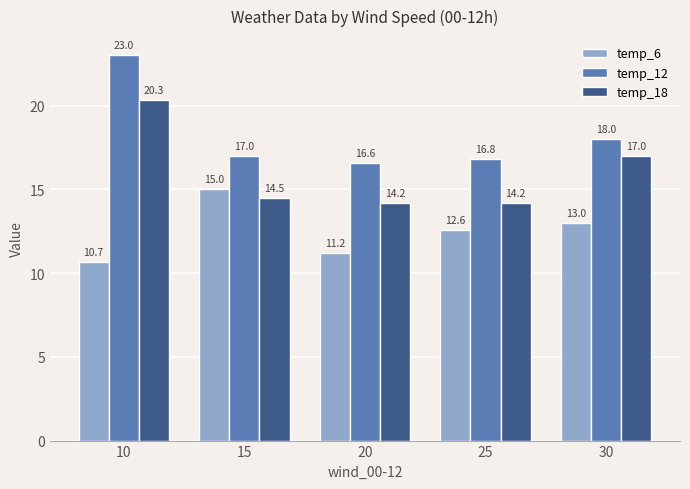

Rank the series at 30 from highest to lowest value.

temp_12, temp_18, temp_6